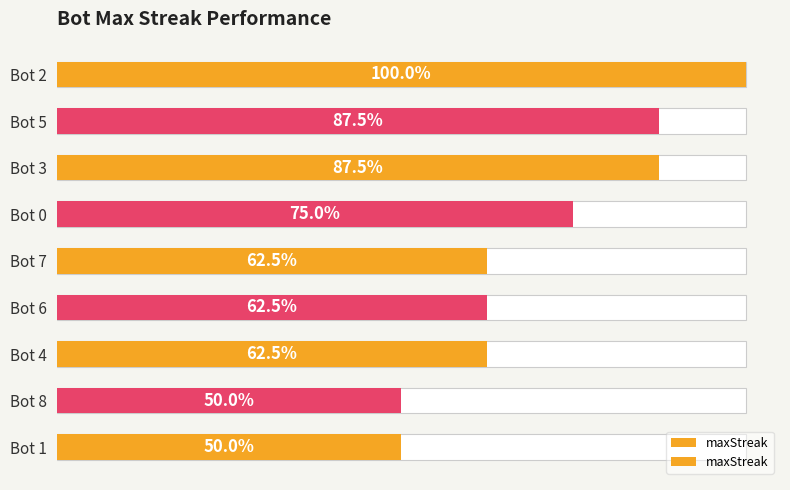

Count the number of data series in this chart.

1